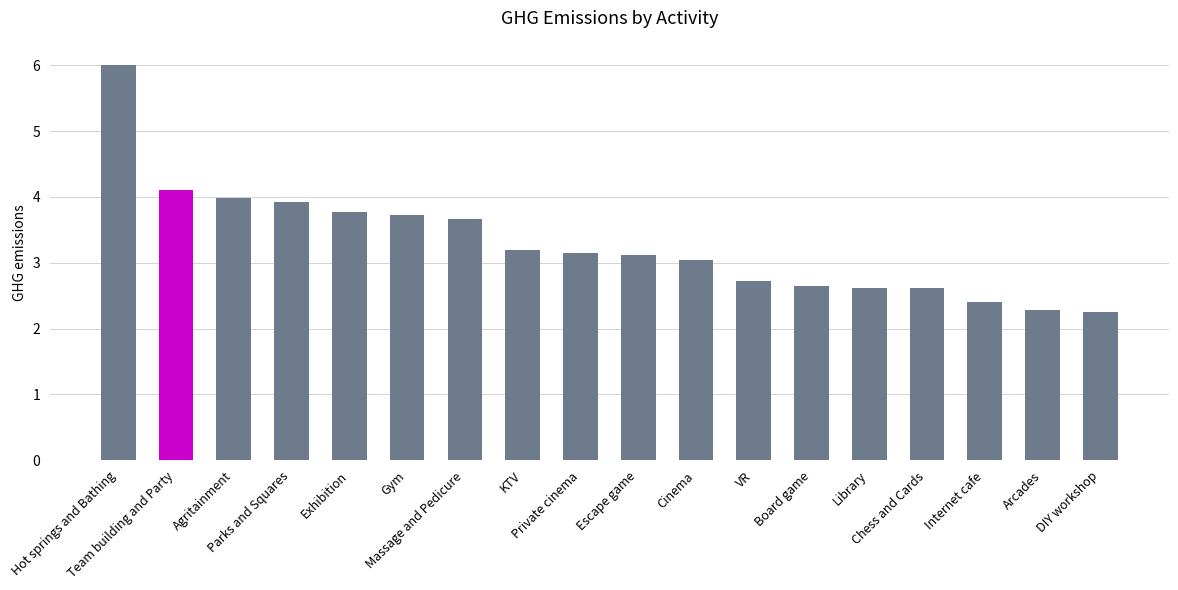

What is the difference between the maximum and second lowest values?

3.7